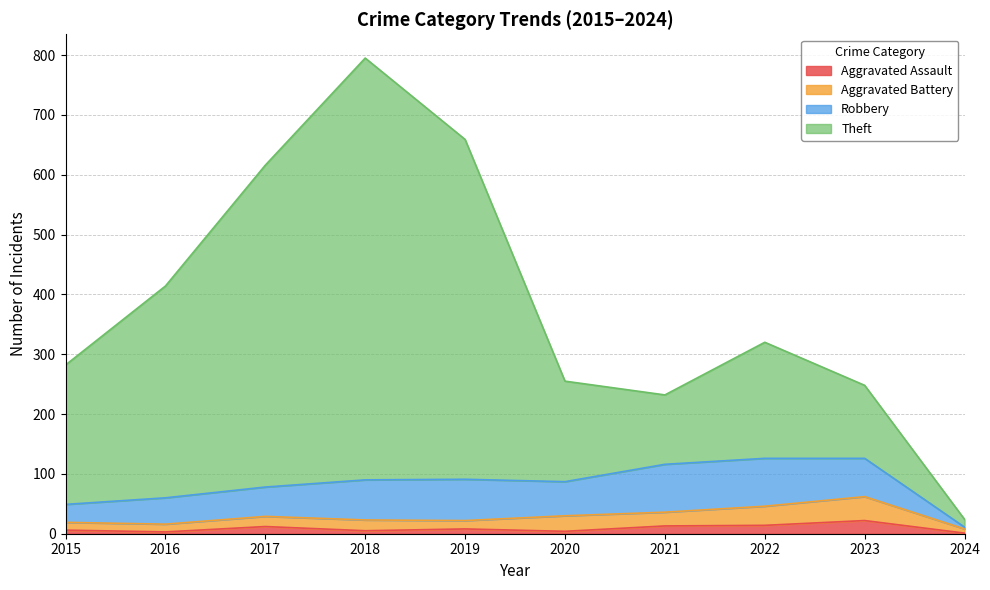

In Theft, how many points are lower than both neighbors (excluding endpoints)?

1